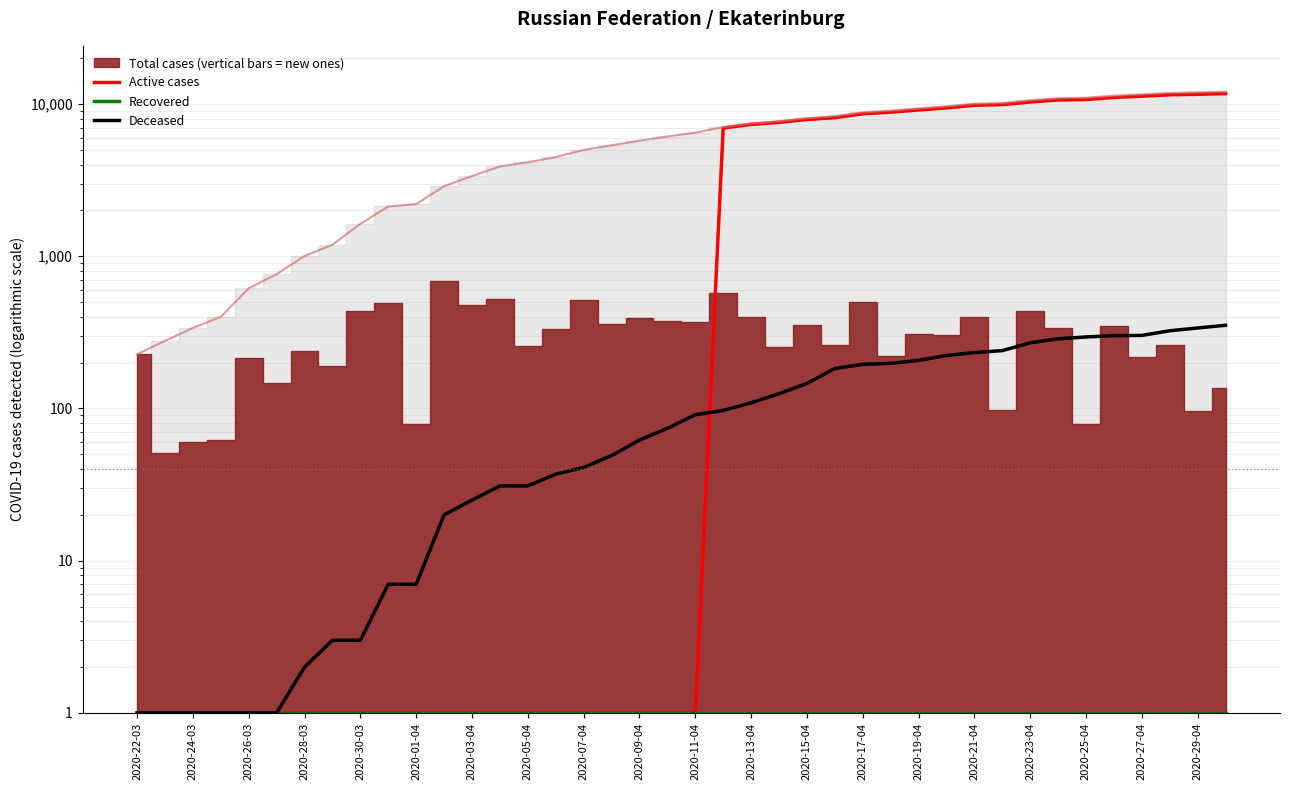

Between 38 and 2020-05-04, which is larger?

38